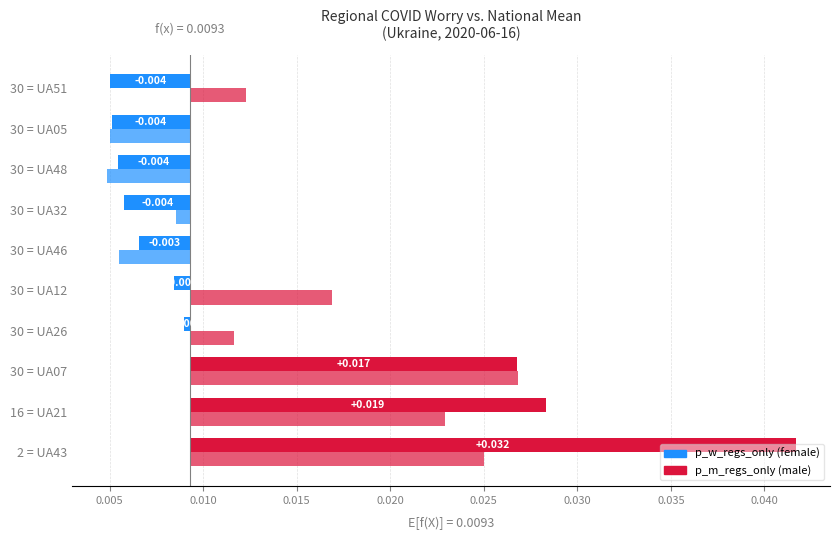

True or false: p_m_regs_only has a value of 0.0 at 30 = UA51.

False